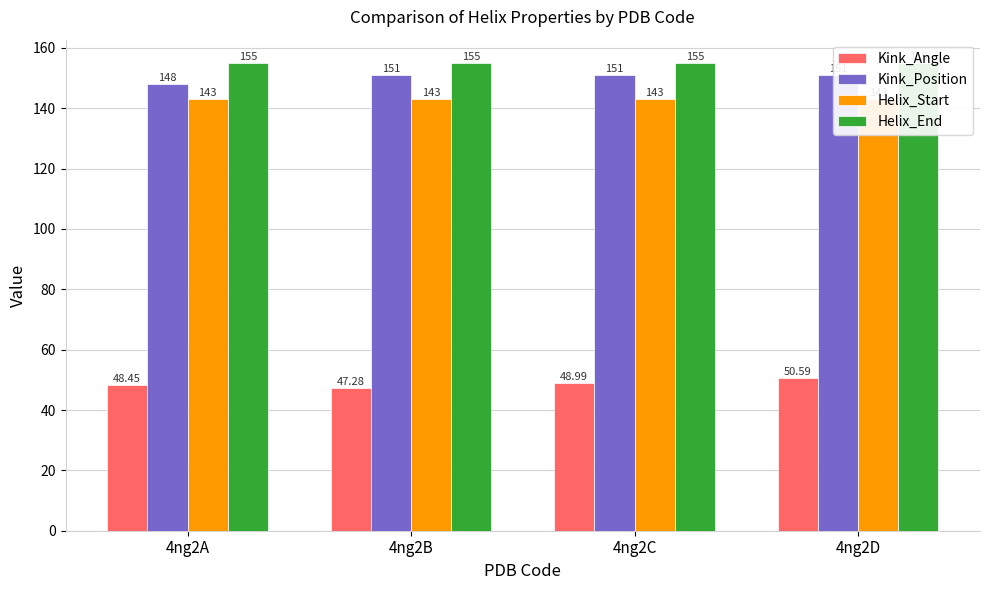

Count the Kink_Angle values in the range 48 to 50.

2